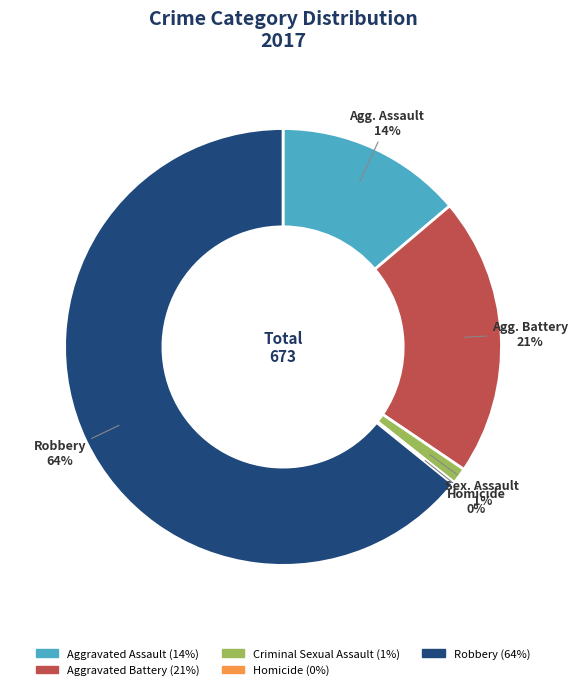

To the nearest percent, what is the difference between the largest and smallest slice percentages?

64%